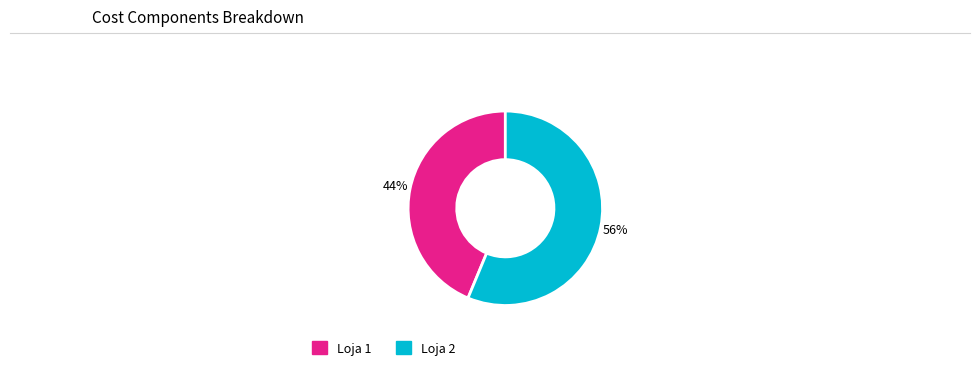

What percentage is the Loja 1 slice, to the nearest percent?

44%